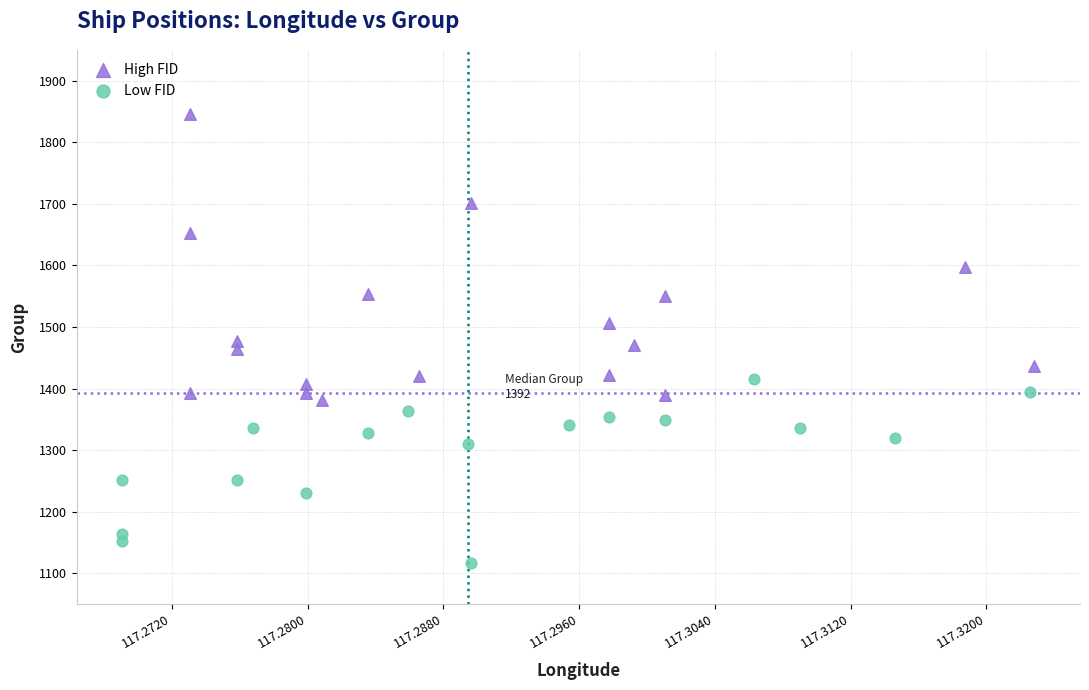

Which series contains the lowest Y value?

Low FID